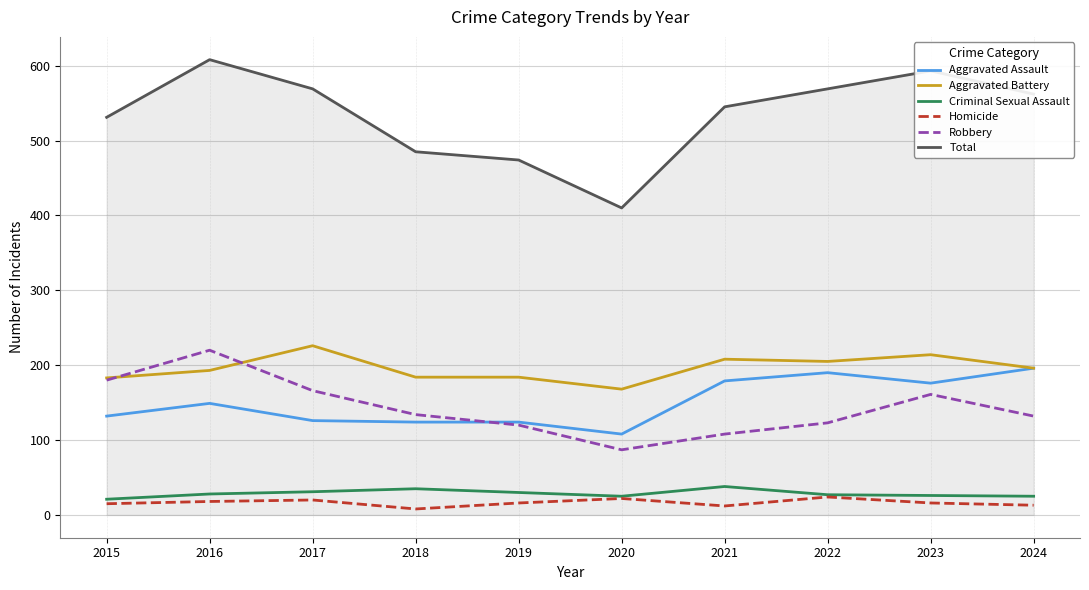

Is the value of Aggravated Assault at 2016 greater than the value of Homicide at 2023?

Yes